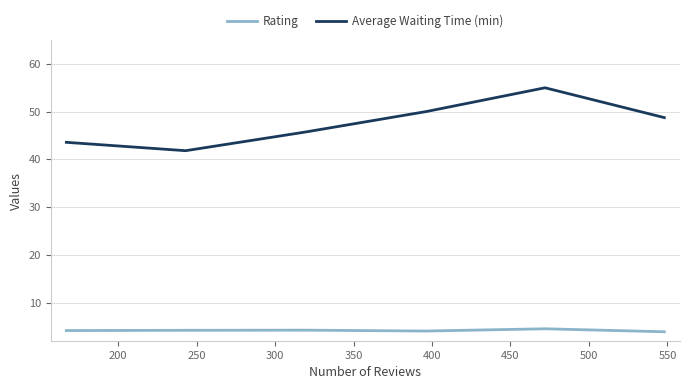

What is the maximum value shown in the chart?

55.0